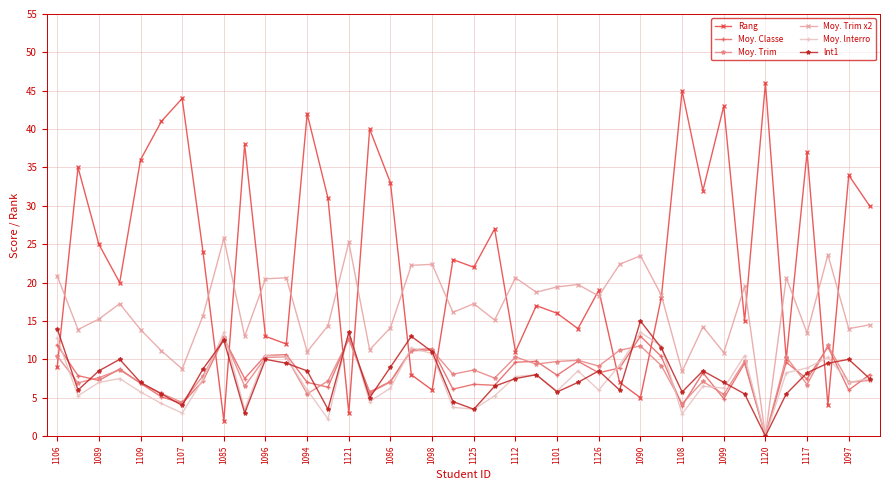

What is the sum of all Moy. Classe values?

328.5